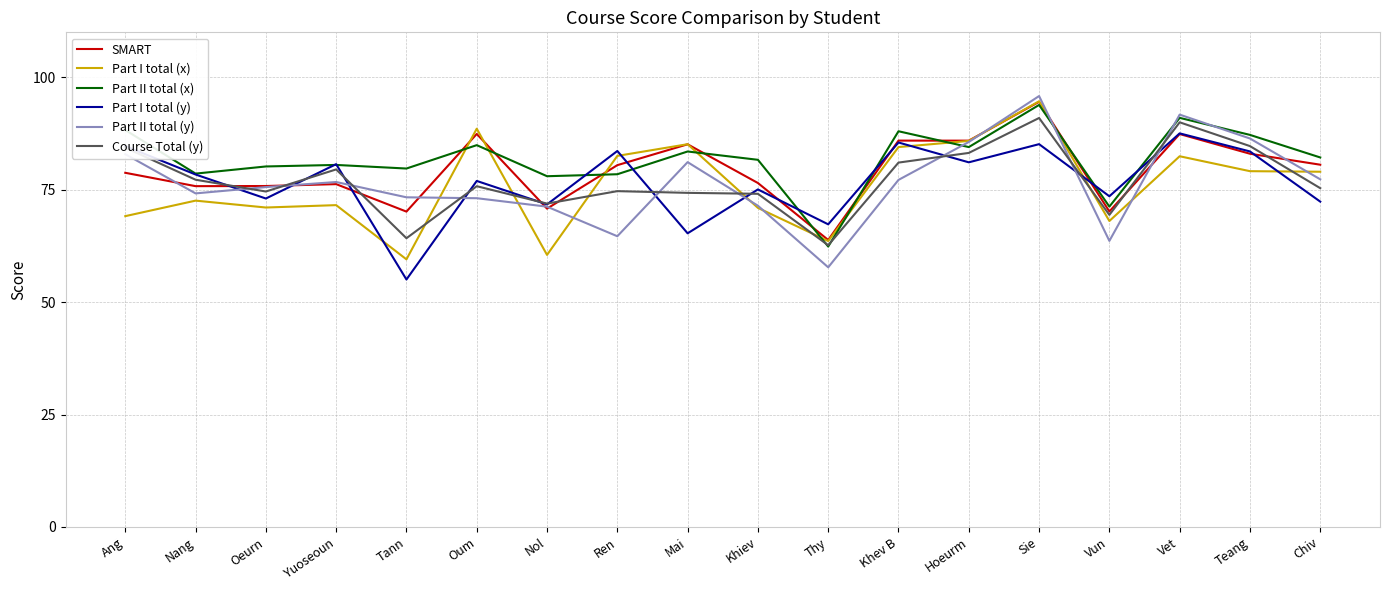

What value does the Part I total (x) series have at Mai?

85.1